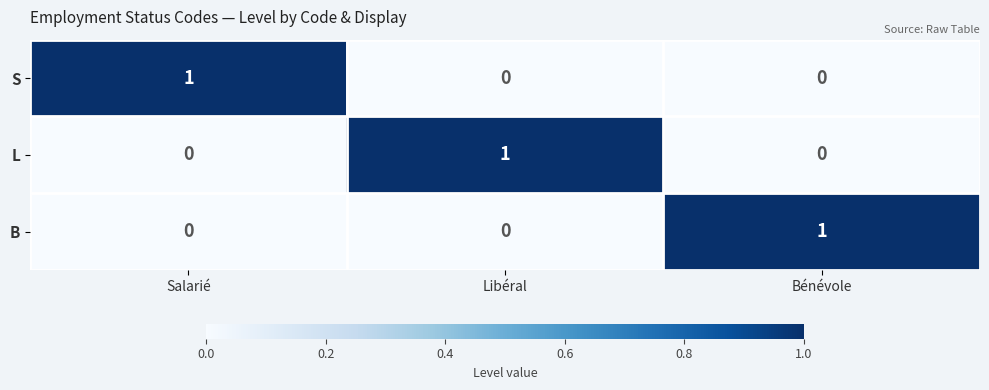

How many S values are between 0 and 1?

3